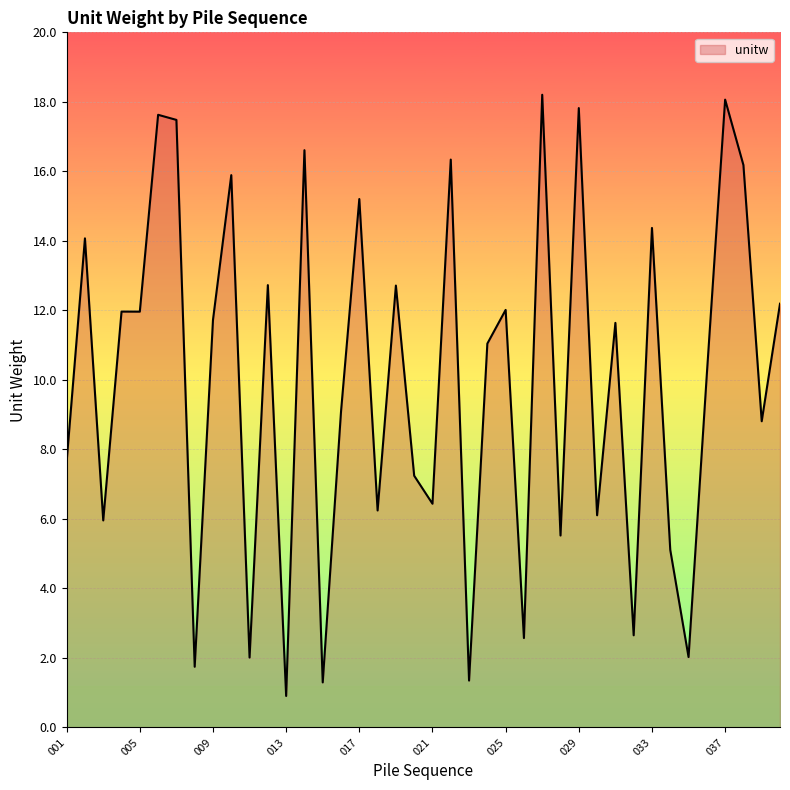

What is the difference between the maximum and minimum values?

17.3